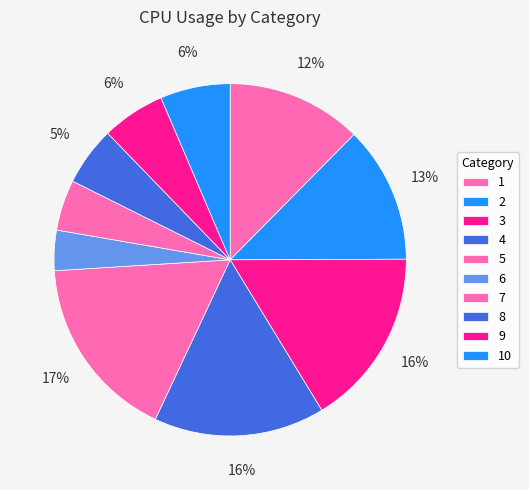

To the nearest percent, what percentage of the pie is 10?

6%